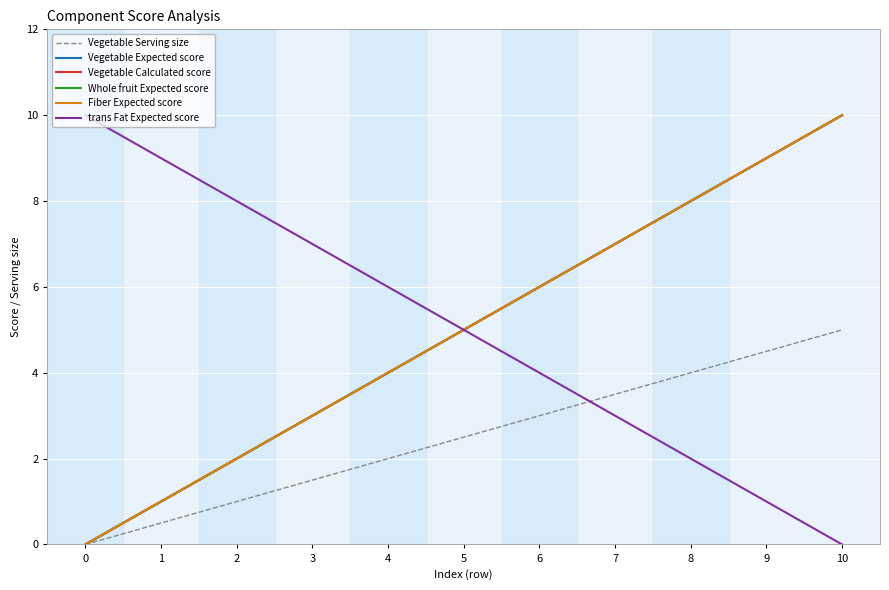

True or false: Vegetable Serving size has more than 0 points higher than both neighbors.

False